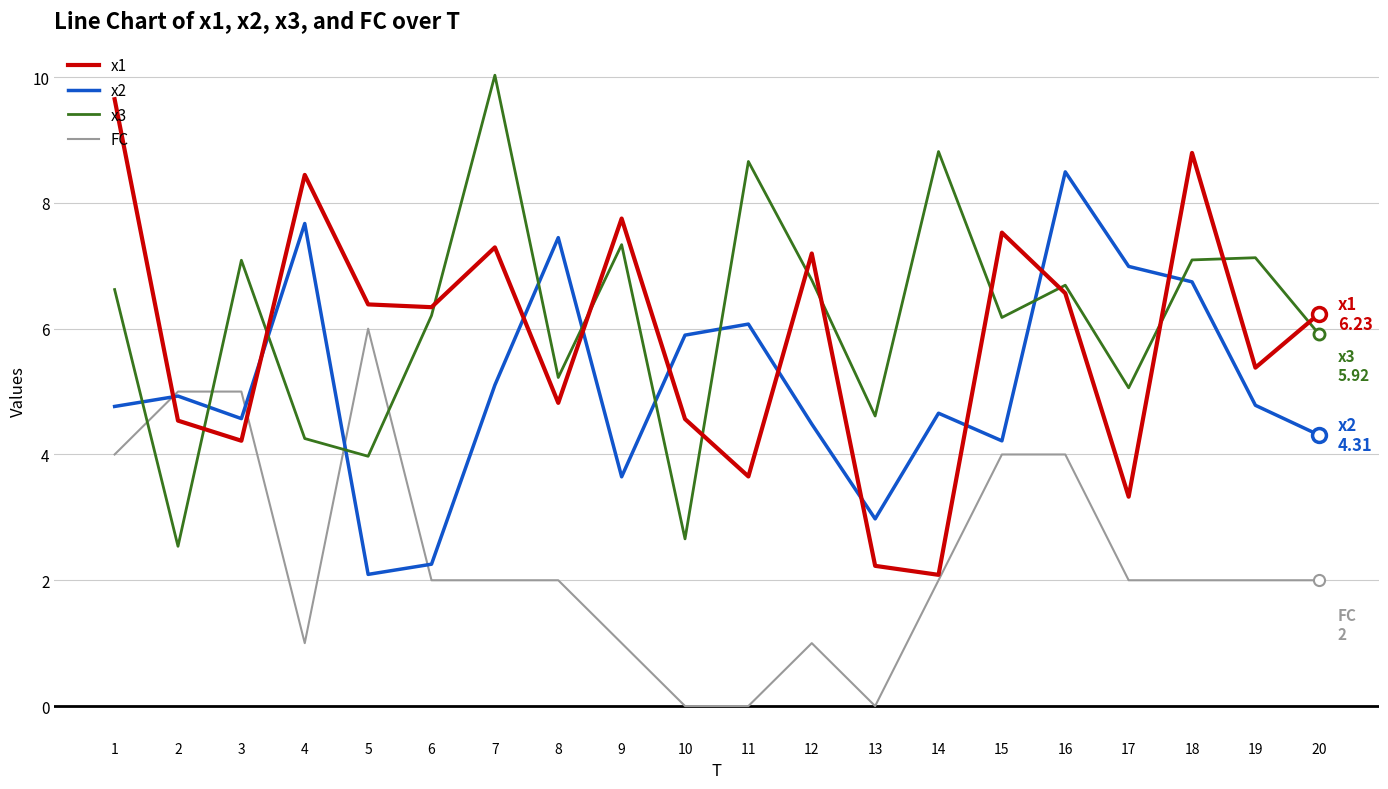

The value of x2 at 16 is 8.5. True or false?

True